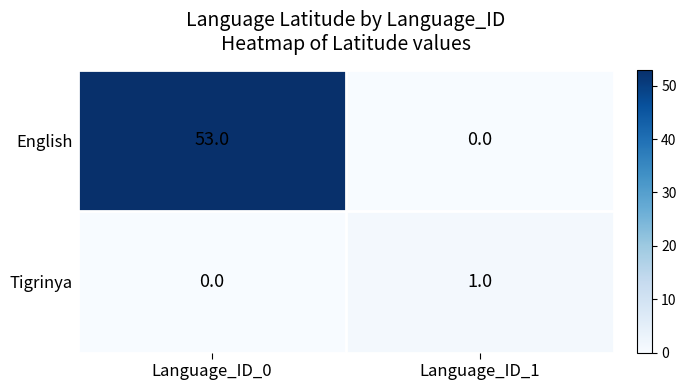

Rank the series by their maximum value, from highest to lowest.

English, Tigrinya